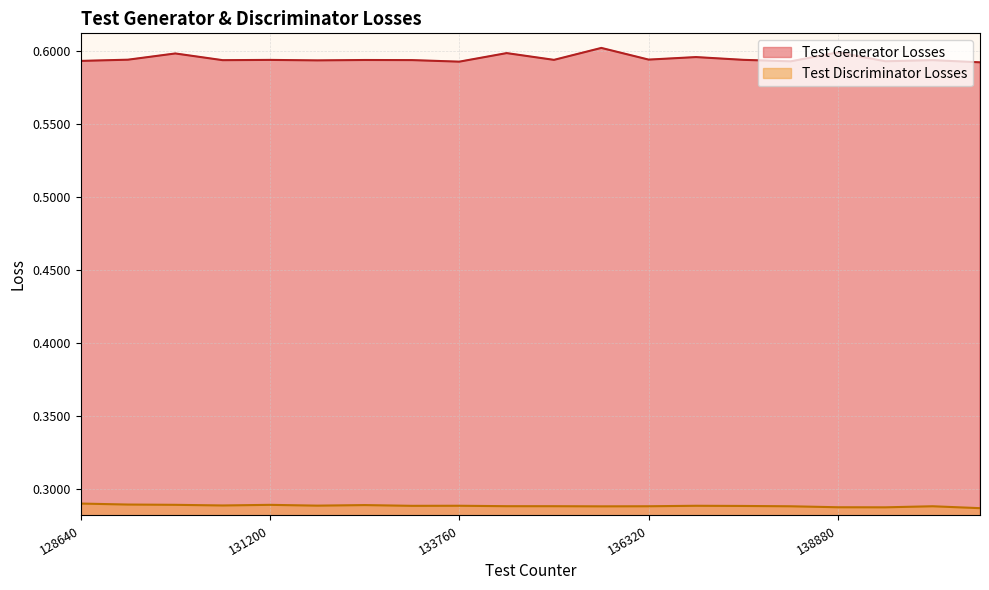

Rank the series at 140160 from highest to lowest value.

Test Generator Losses, Test Discriminator Losses